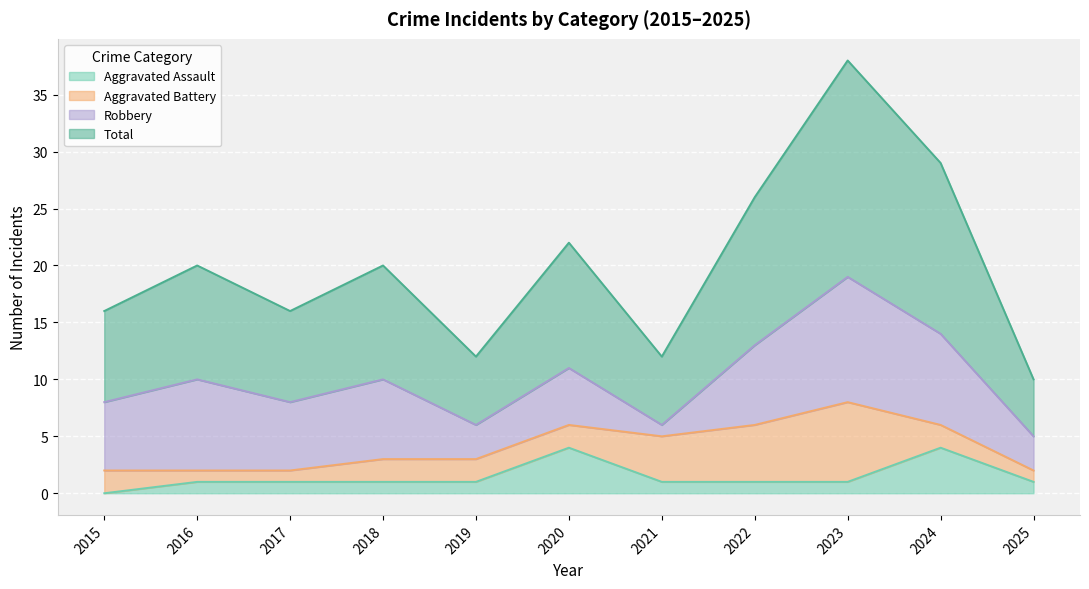

True or false: Aggravated Assault and Total cross at least once.

False